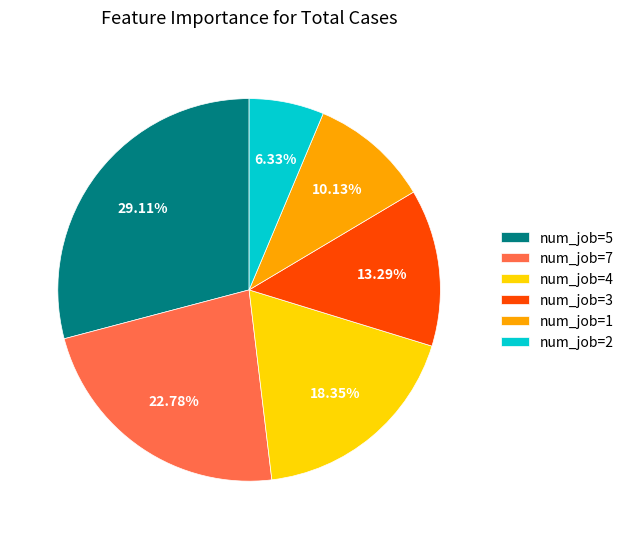

Which slice is the smallest?

num_job=2